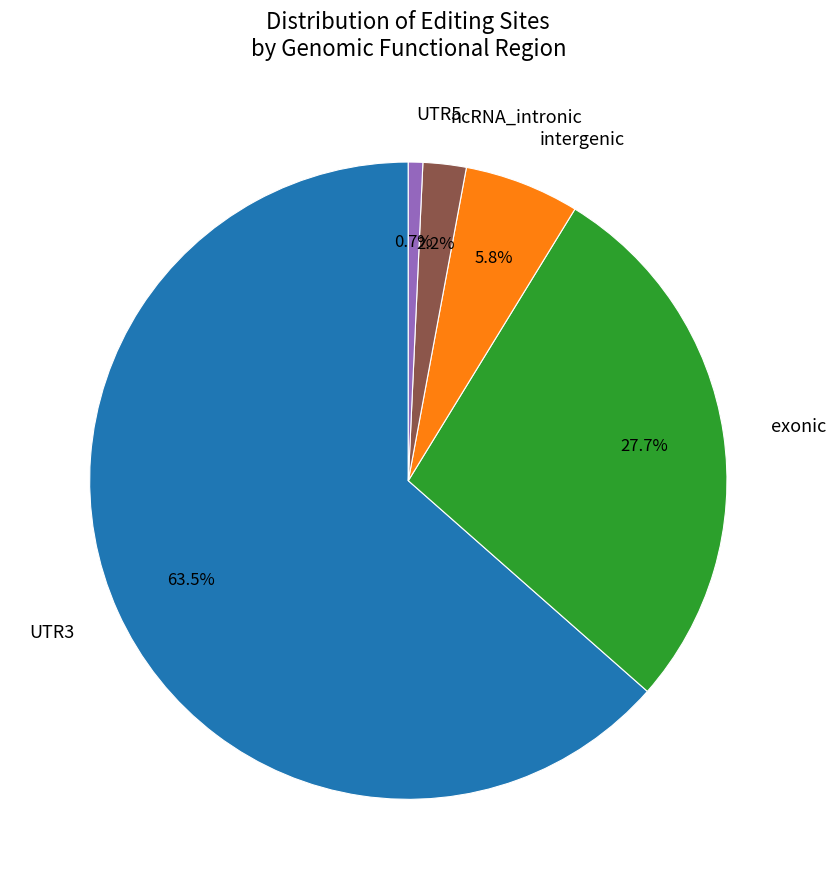

Which category accounts for the majority?

UTR3